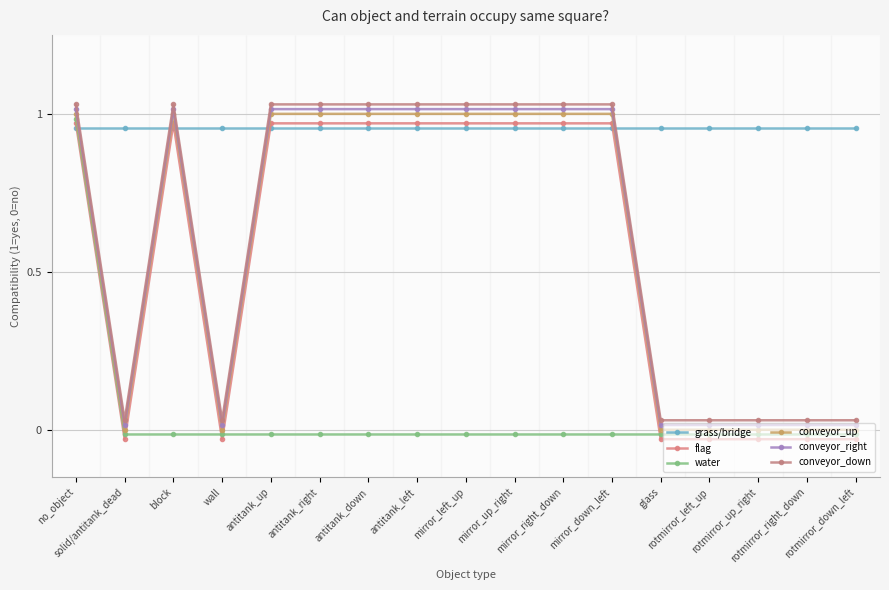

True or false: conveyor_up and conveyor_down intersect in this chart.

False